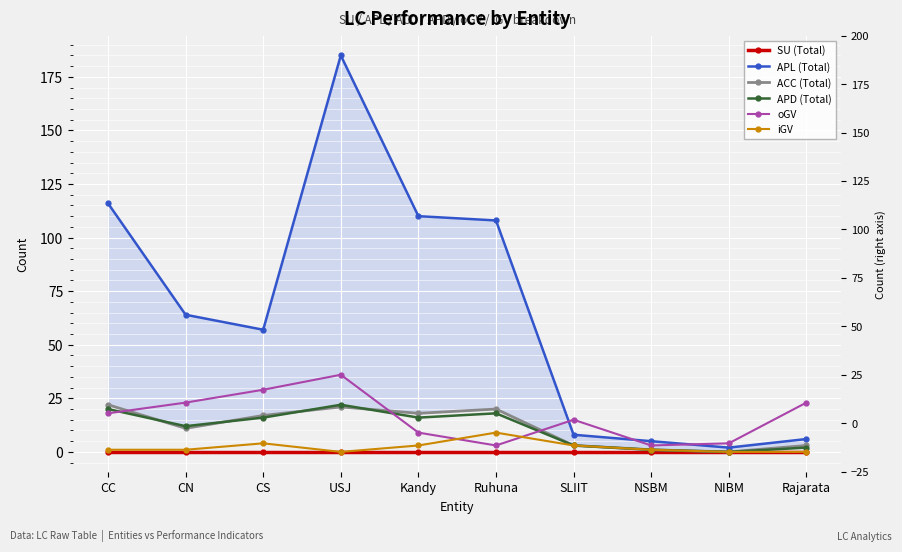

Does the chart display data point markers on the line(s)?

Yes